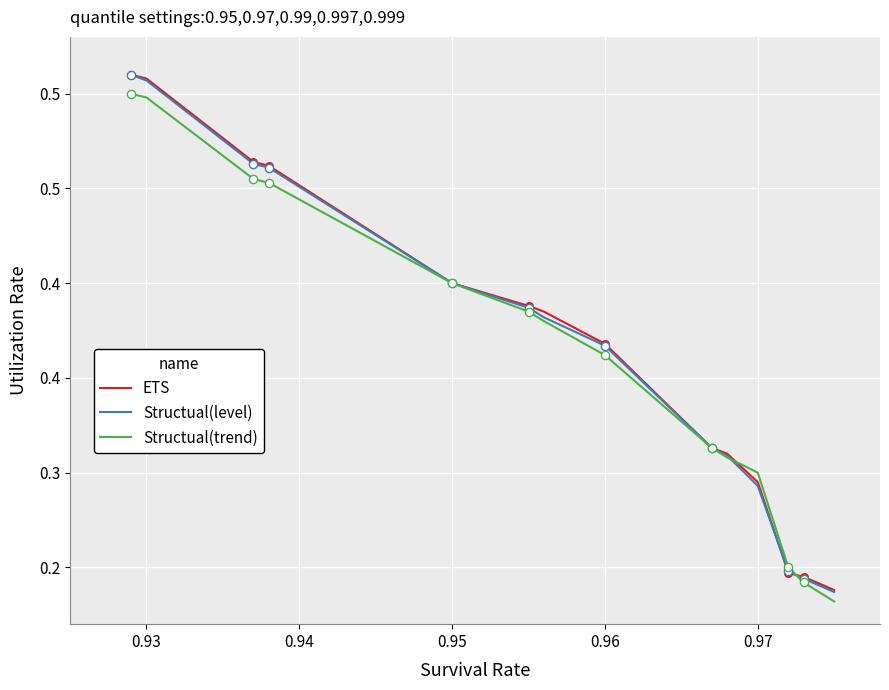

Which series has the largest total across all categories?

ETS